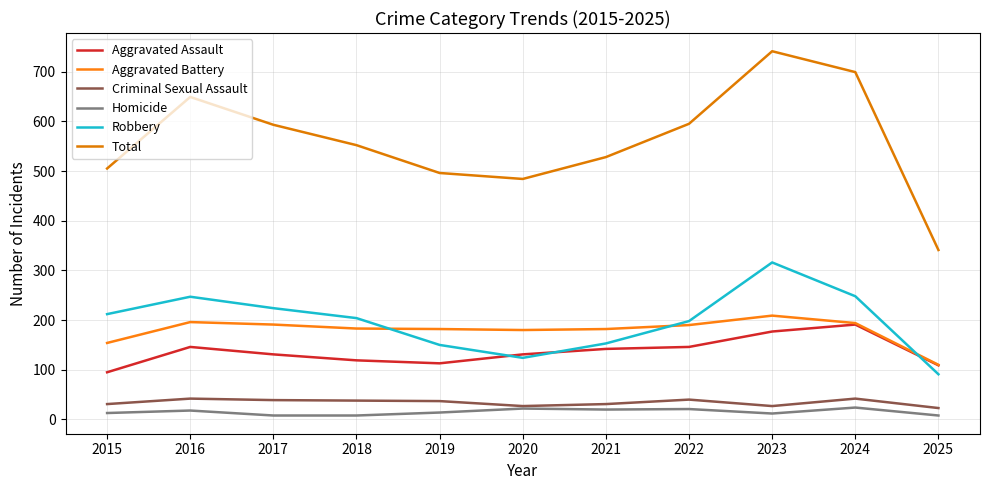

How many interior local valleys does the Total series have?

1